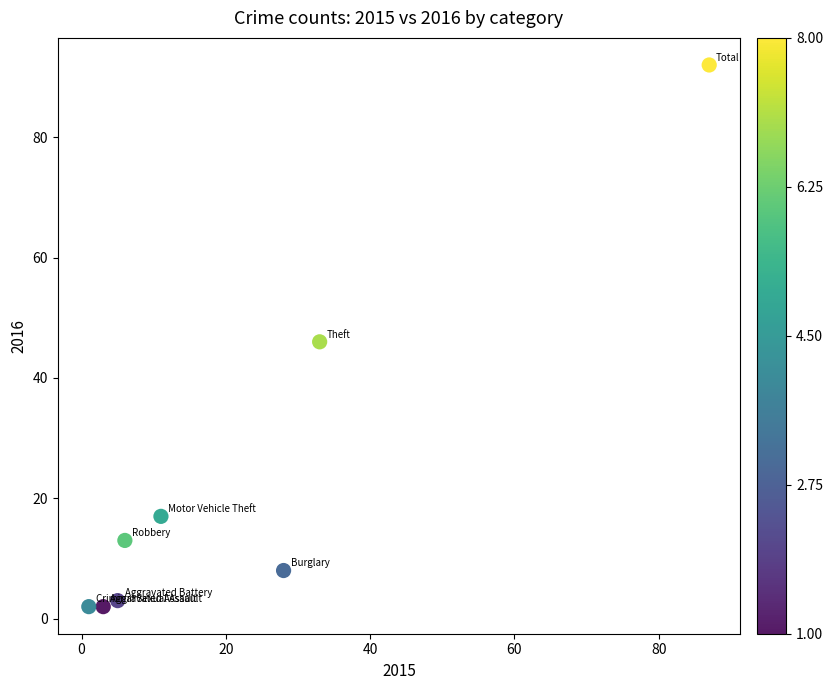

What Y value in the scatter plot is closest to 47?

46